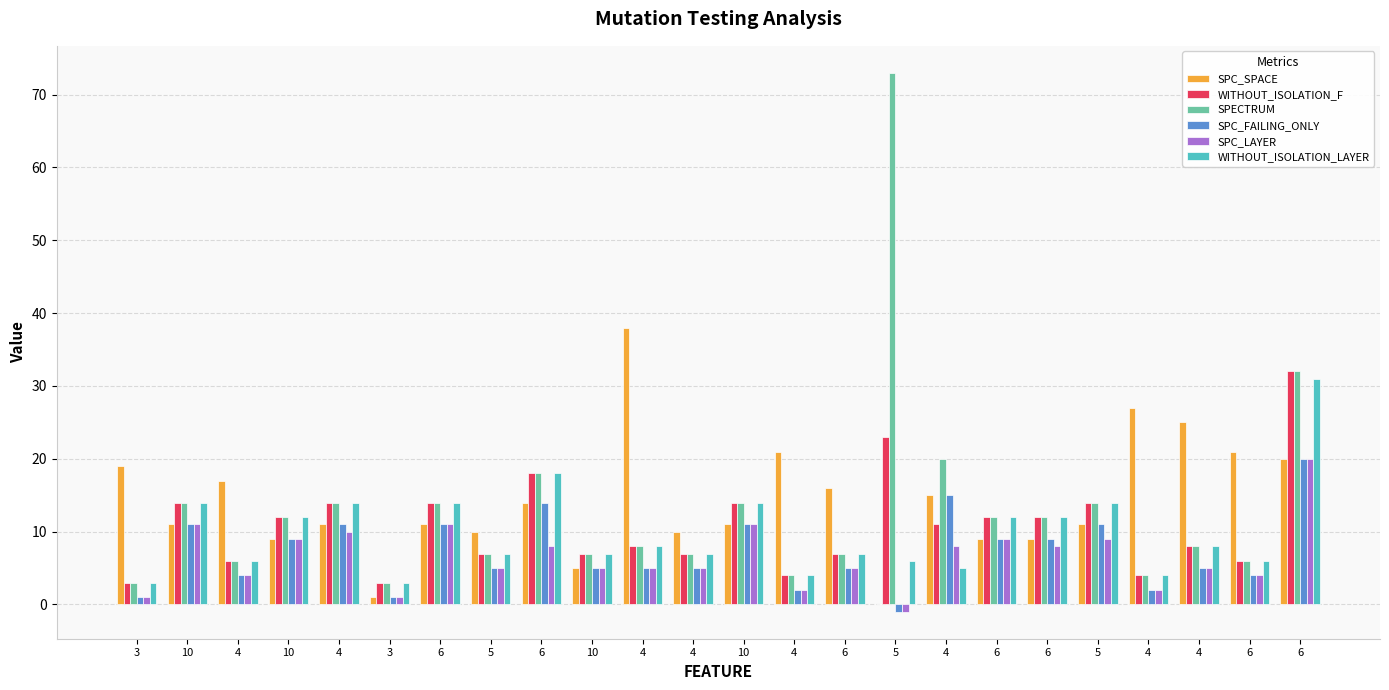

What is the smallest value displayed?

-1